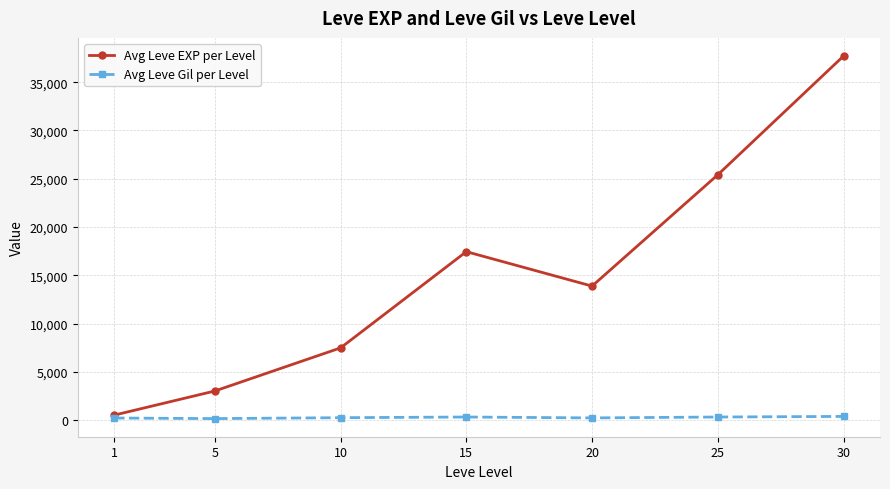

At which label does Avg Leve EXP per Level reach its peak?

30